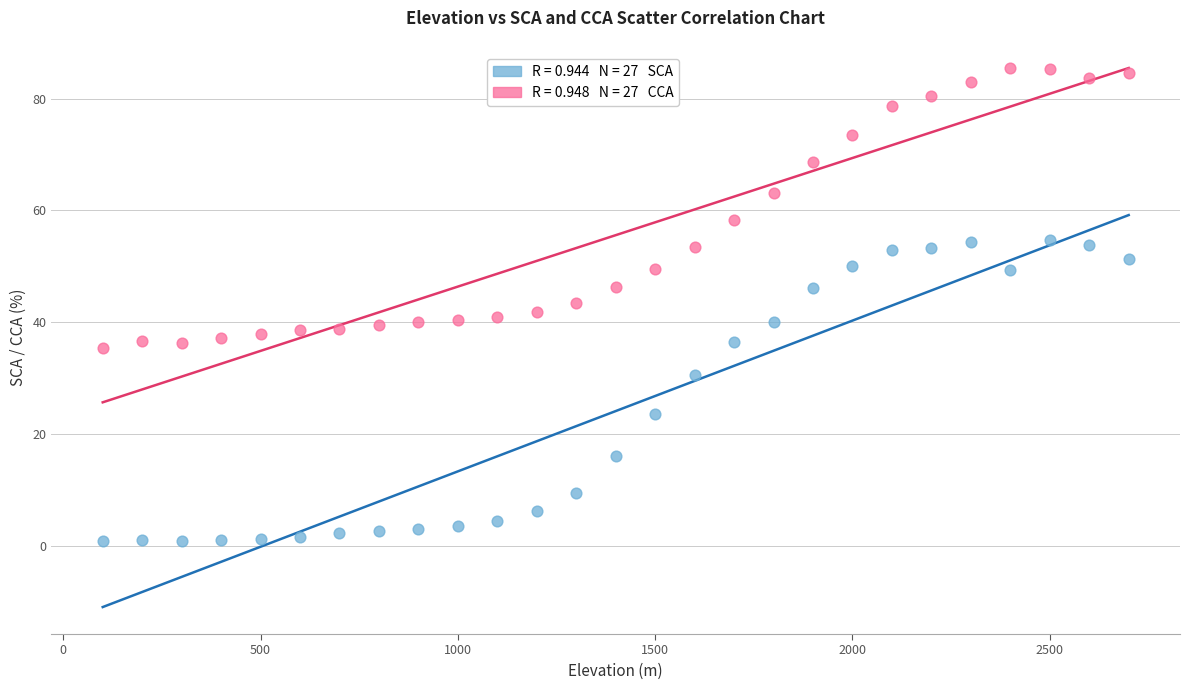

Across all data points, what is the range of Y values (max minus min)?

84.8